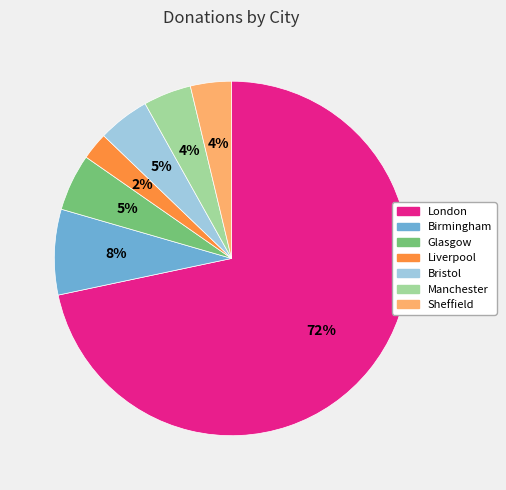

Is the sum of Birmingham and Sheffield greater than half?

No